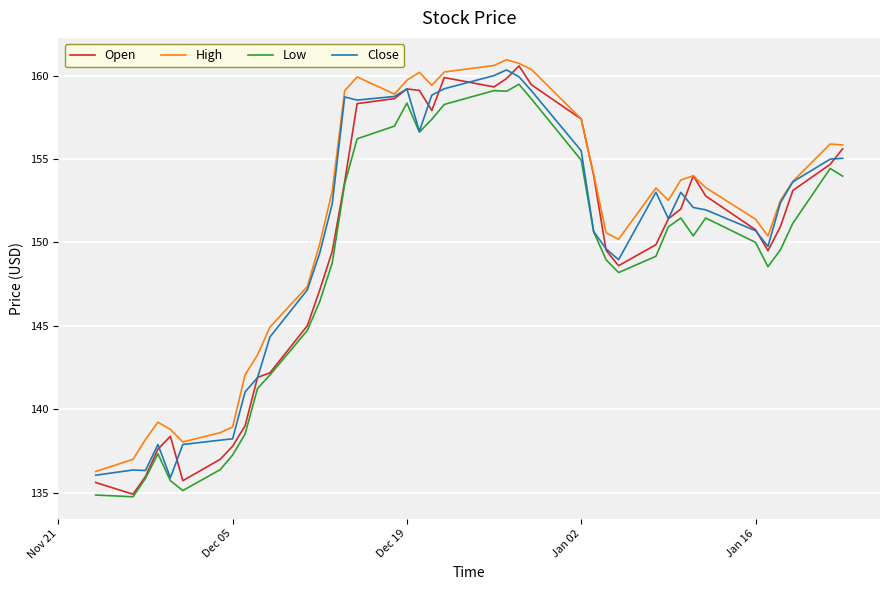

What is the minimum value for High?

136.3